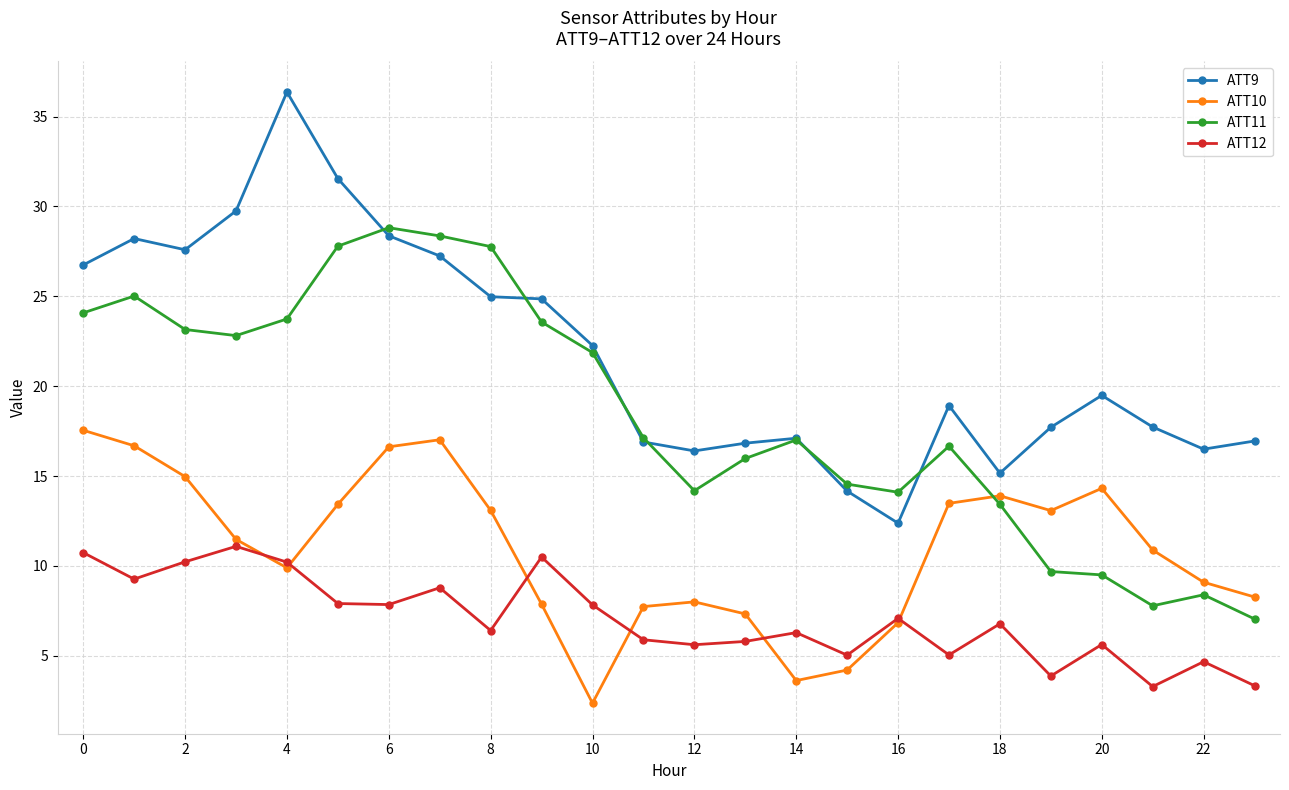

What is the sum of all ATT11 values?

442.4